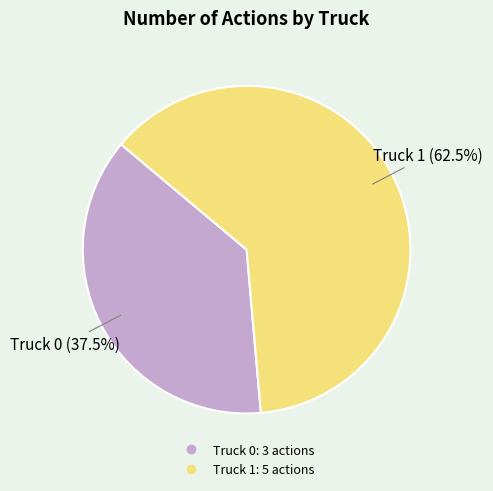

Does Truck 0 represent more than half of the total?

No